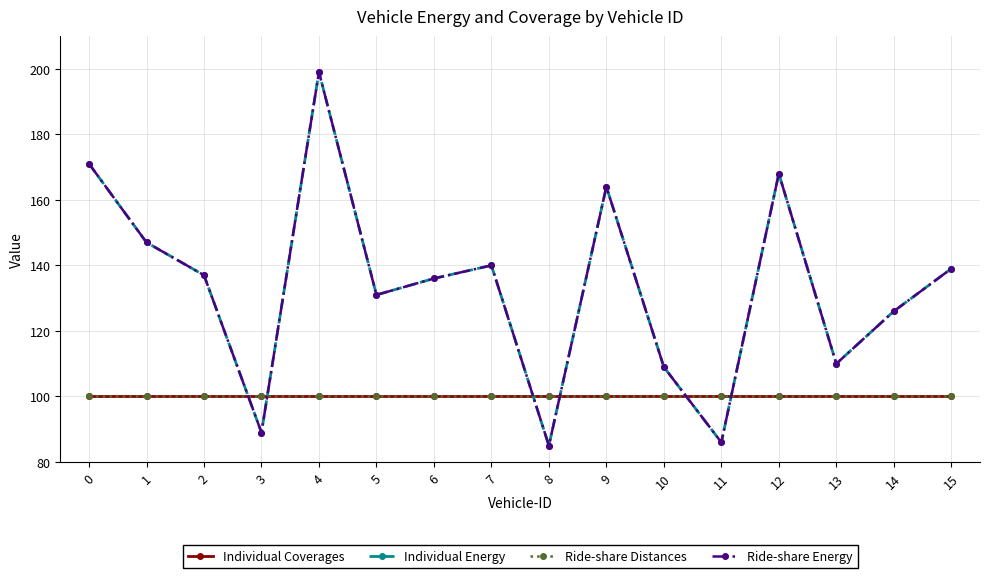

How many lines are shown in the chart?

4